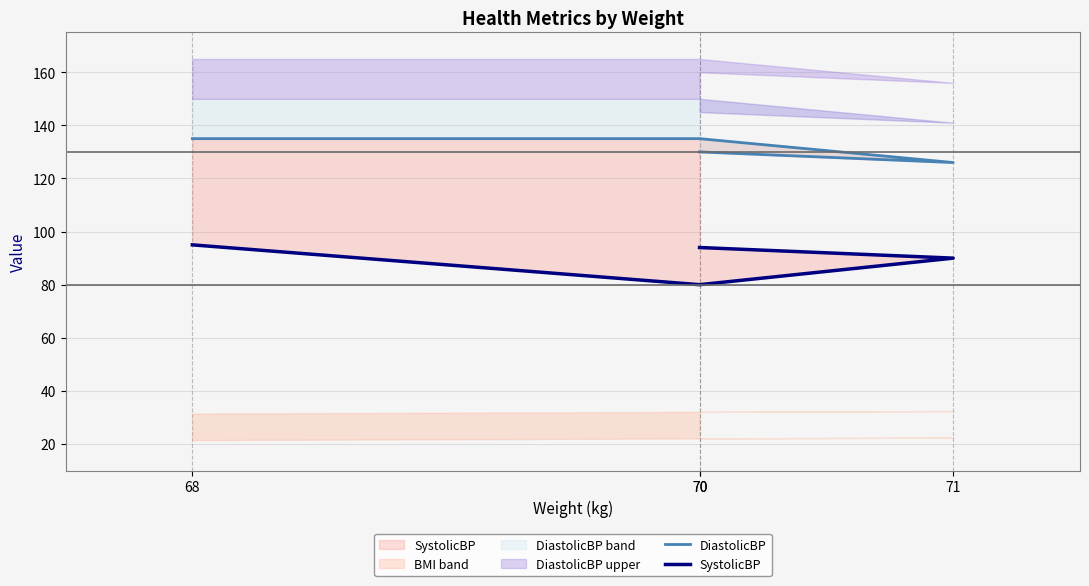

At which label is SystolicBP closest to 87?

71